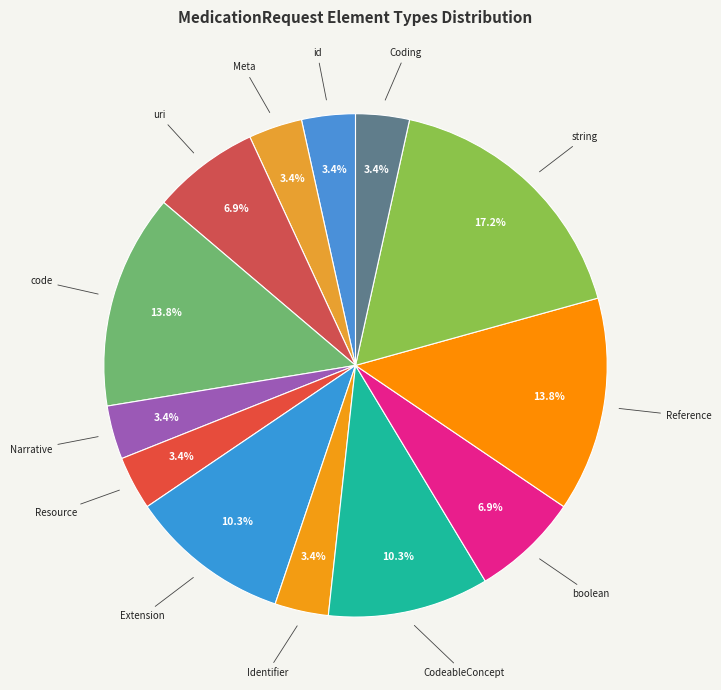

How many segments does this pie chart have?

13